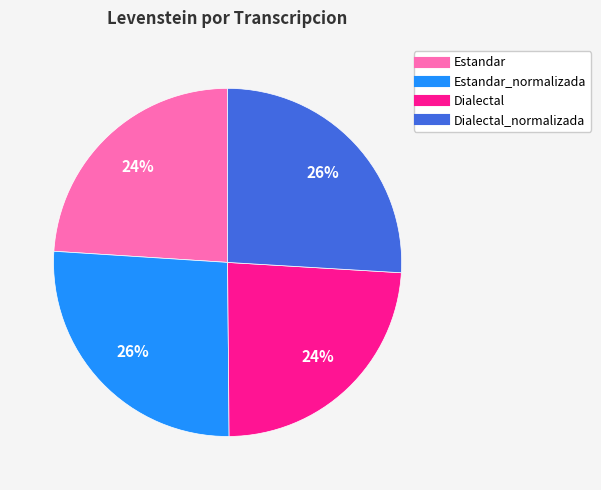

To the nearest percent, what is the difference between the largest and smallest slice percentages?

2%